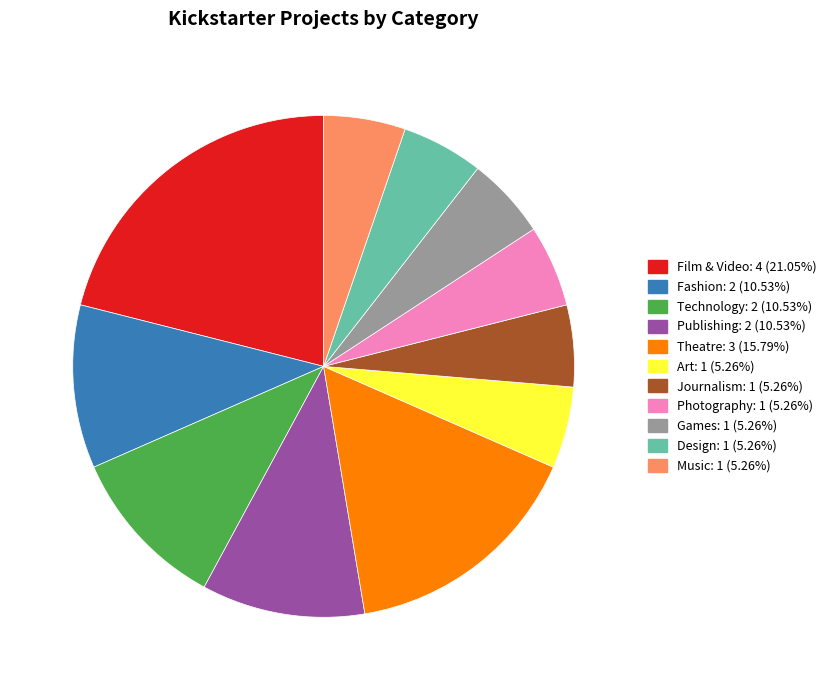

Is there a majority slice in this chart?

No